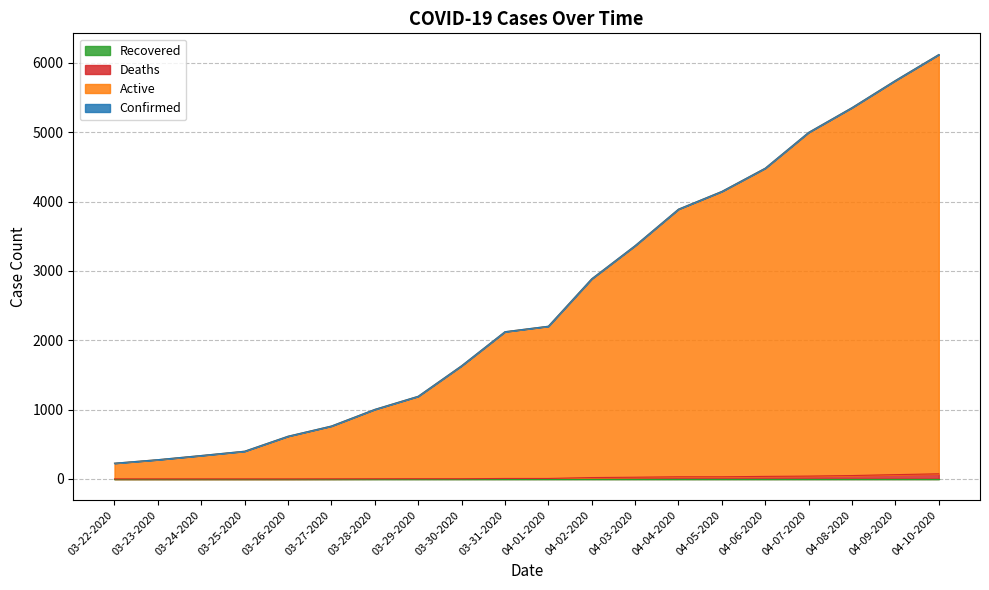

Which has a higher value, 04-03-2020 or 03-27-2020?

04-03-2020